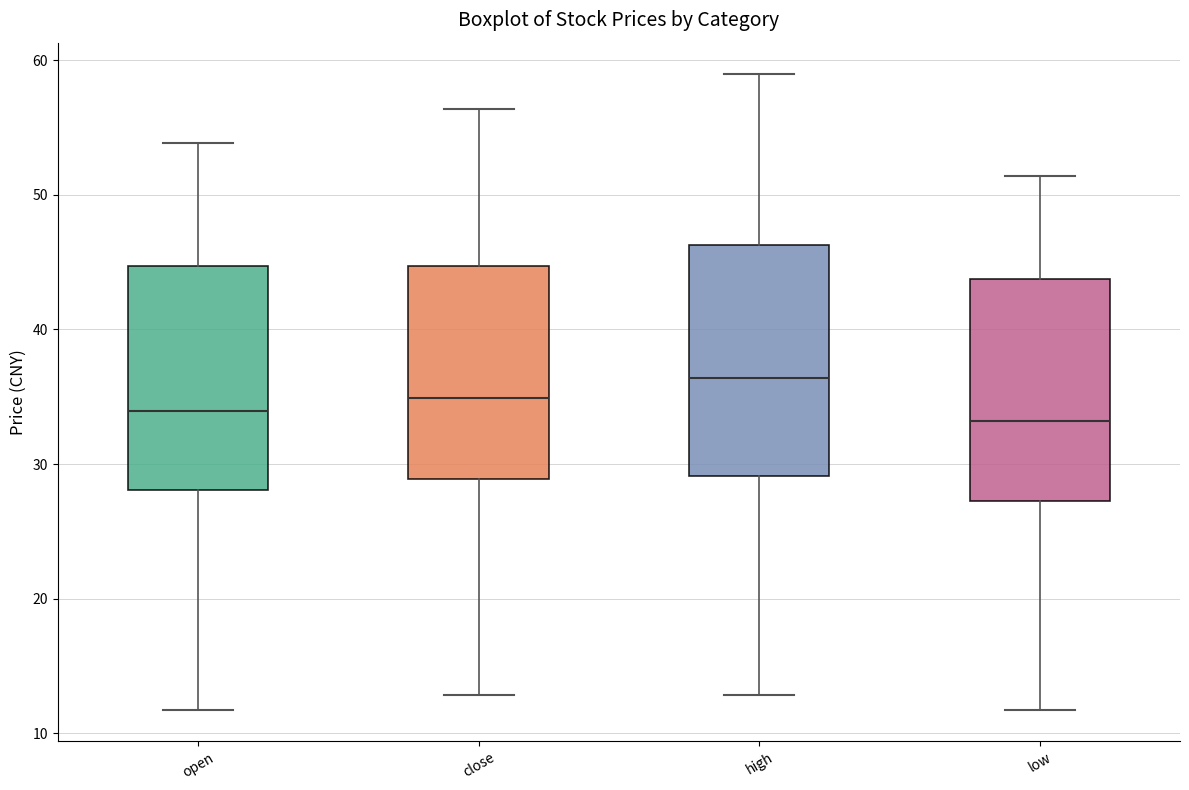

Which box's median line is the highest?

high